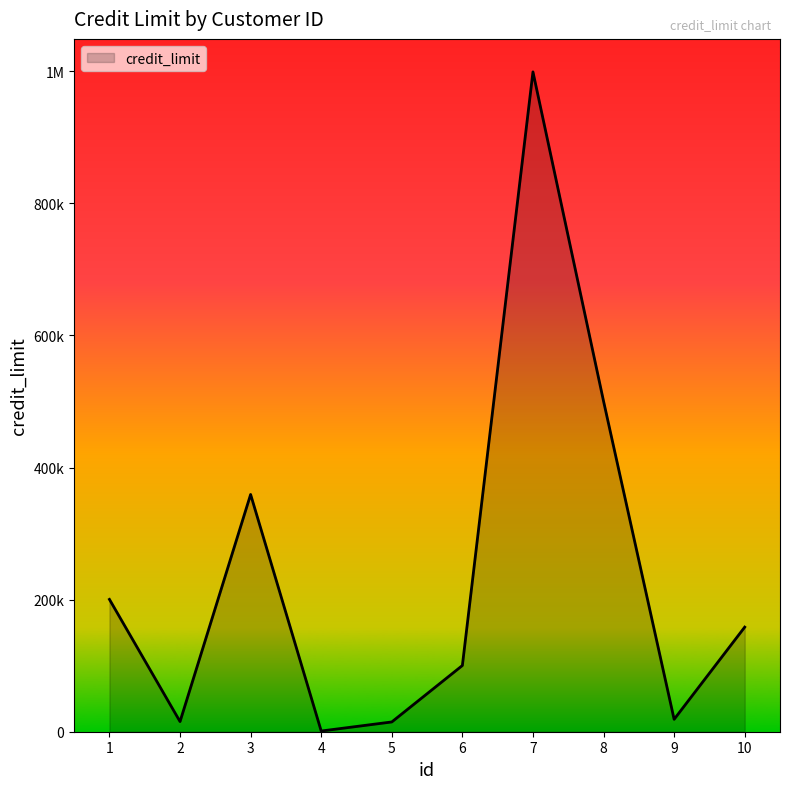

Reading left to right, transcribe all the data shown in this chart.

200350.4	15354.2	359200.7	1060.6	14789.0	100243.4	998999.2	500500.2	18782.4	158367.0